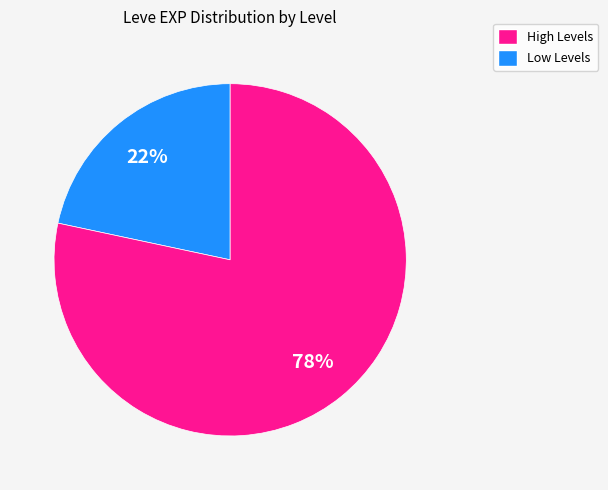

Is there any slice that represents more than half of the pie?

Yes